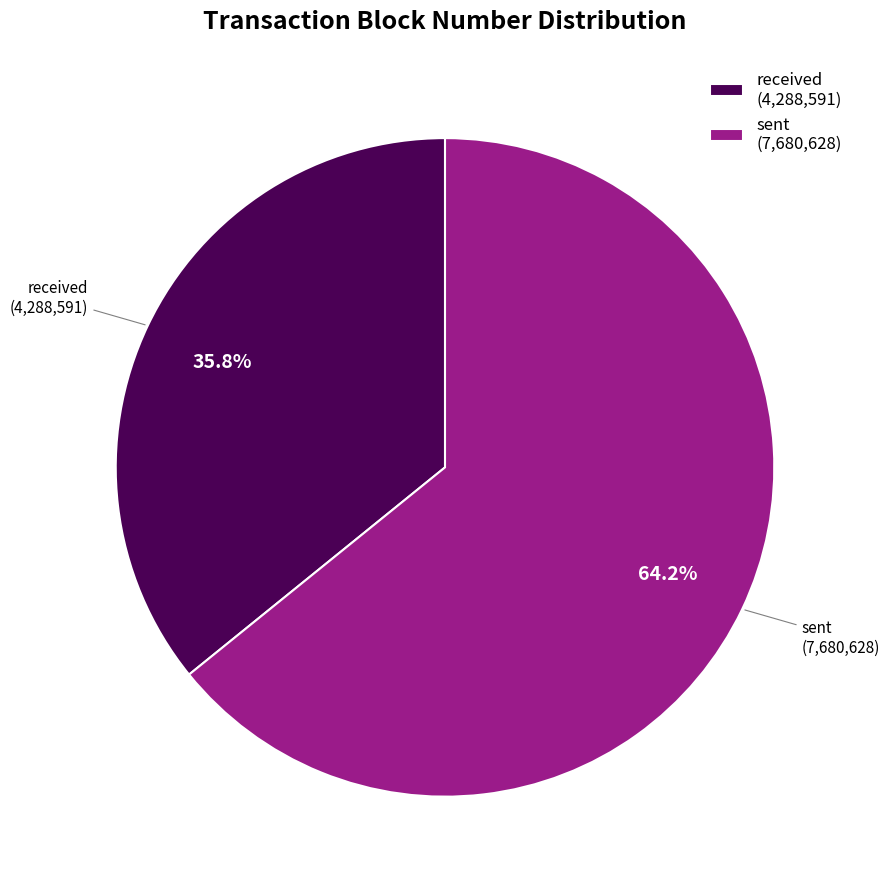

What percentage is the received slice, to the nearest percent?

36%